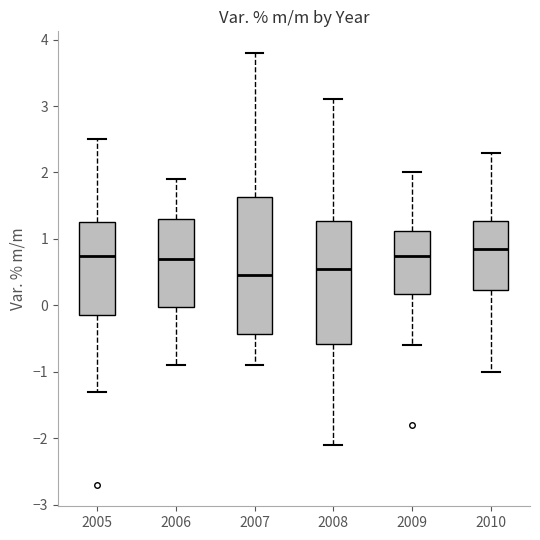

Where does the upper whisker of the box at x = 2008 end on the y-axis? The values are not printed on the chart, so give them approximately, as read against the axis.

3.1